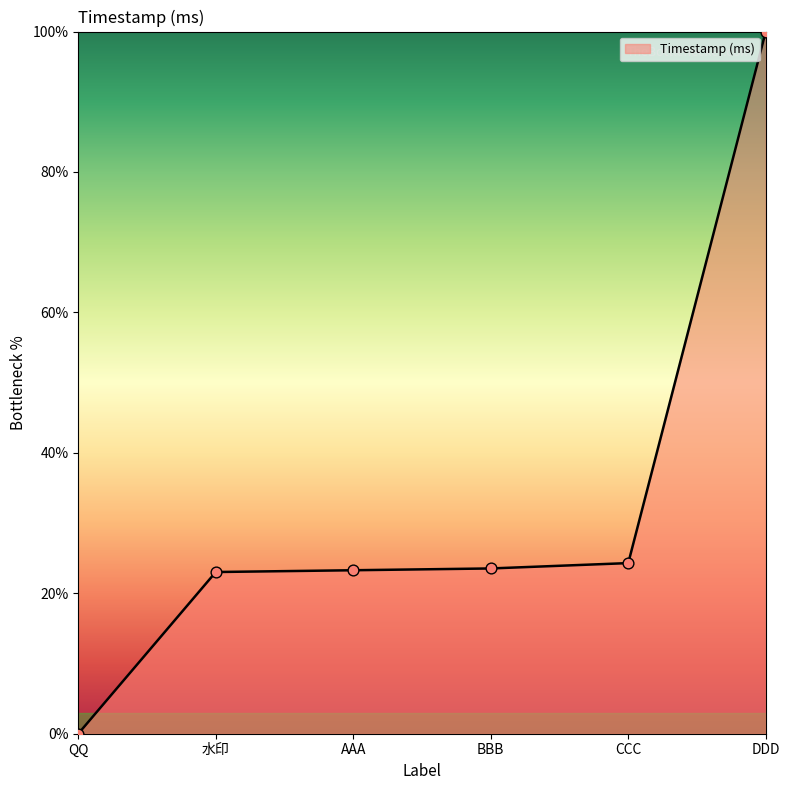

What is the change in value from 水印 to BBB?

+0.5